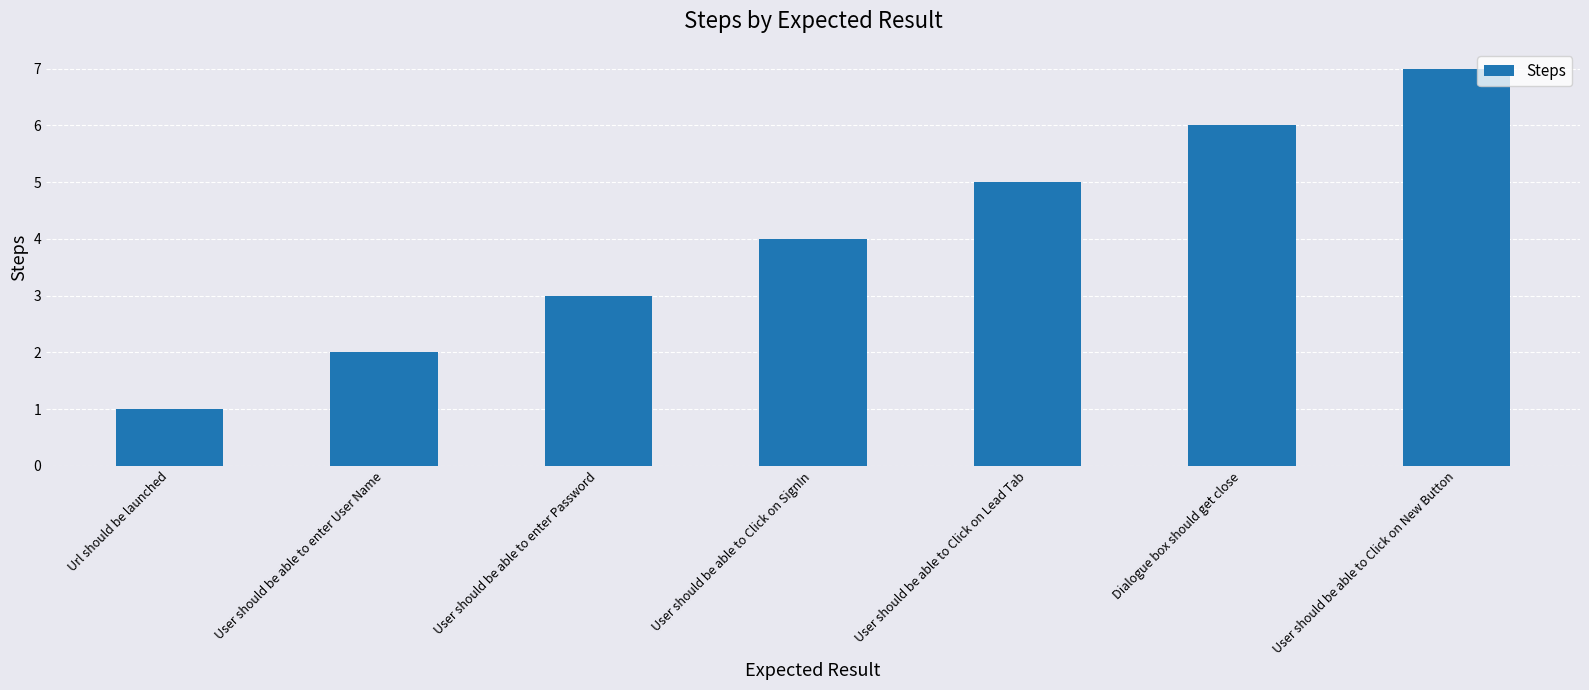

Reading left to right, transcribe all the data shown in this chart.

1	2	3	4	5	6	7